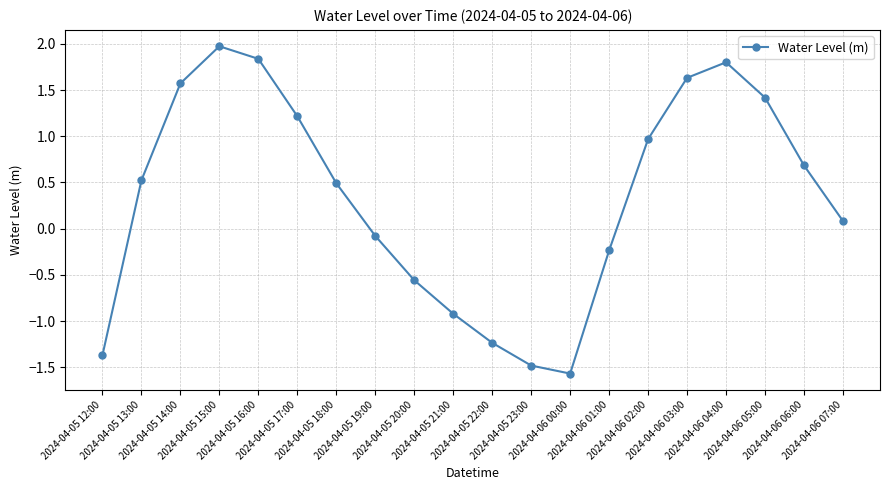

What is the sum of all values?

6.8